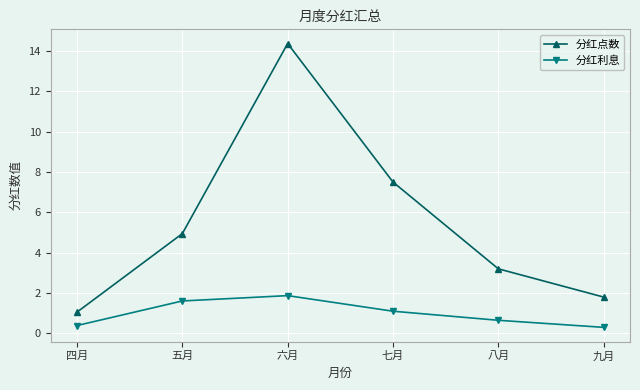

True or false: 分红点数 has a value of 14.4 at 六月.

True